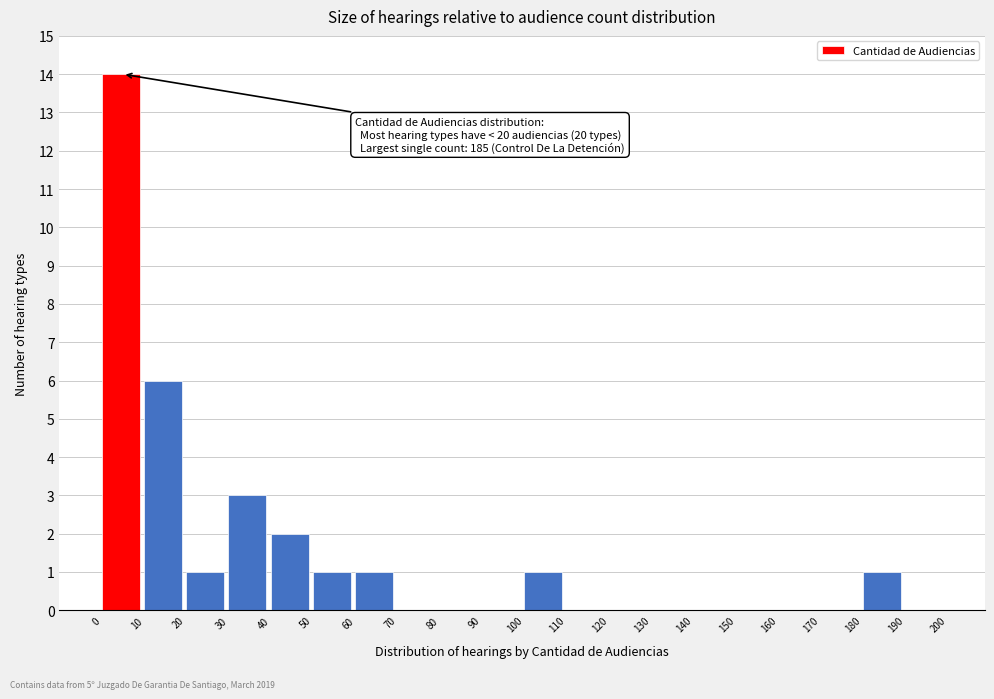

Over which range of the x-axis is the bar tallest?

0 to 10